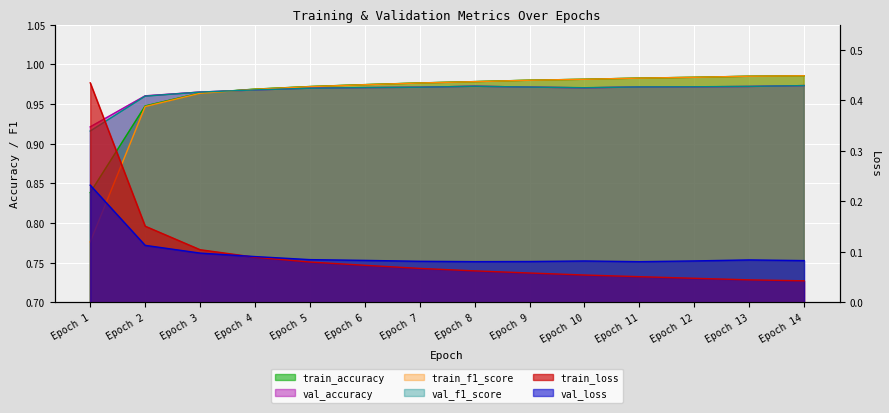

True or false: val_f1_score has more than 0 points higher than both neighbors.

True